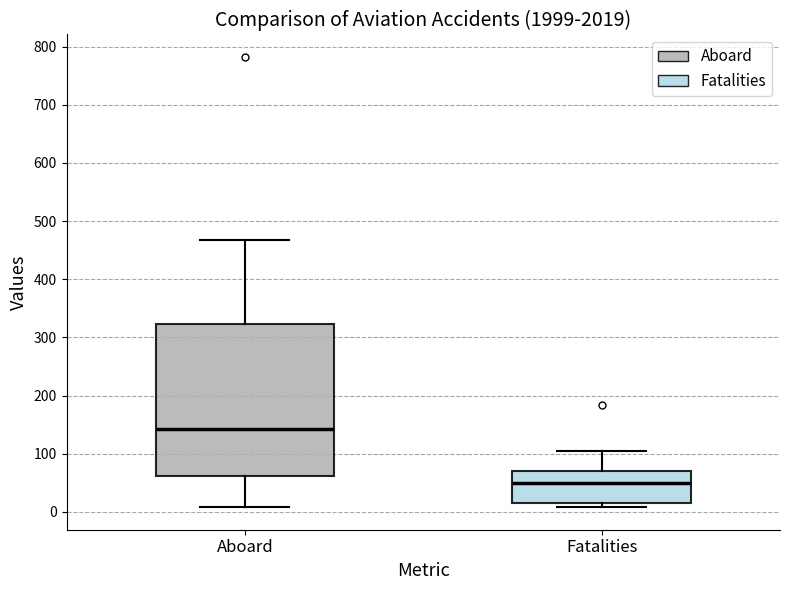

Which box is the tallest, from its lower edge to its upper edge?

Aboard